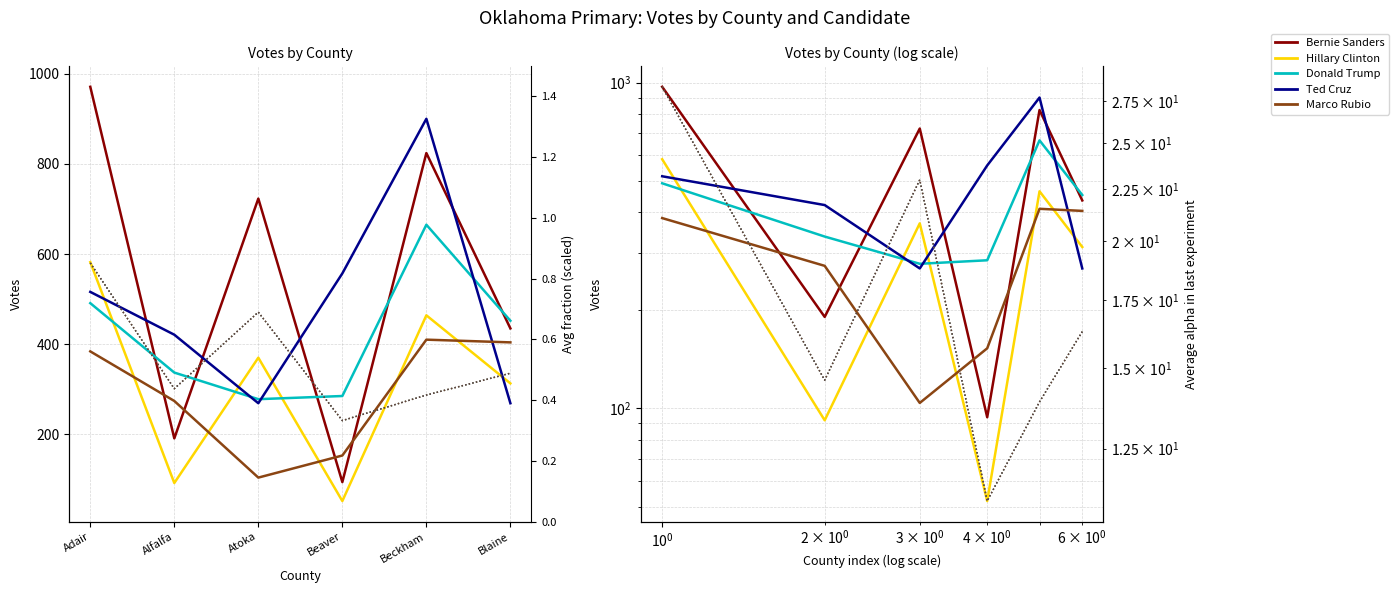

Reading left to right, extract all data points from this chart.

Bernie Sanders: 971	191	723	94	824	435
Hillary Clinton: 582	92	370	52	464	313
Donald Trump: 491	337	278	285	665	452
Ted Cruz: 516	421	269	557	900	269
Marco Rubio: 384	274	104	153	410	404